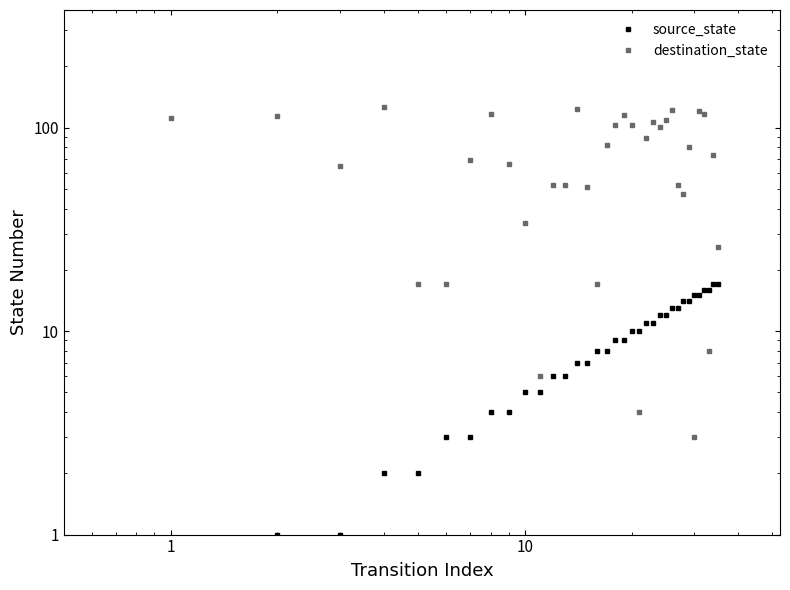

What is the value of the destination_state point at the 2nd from the left?

111